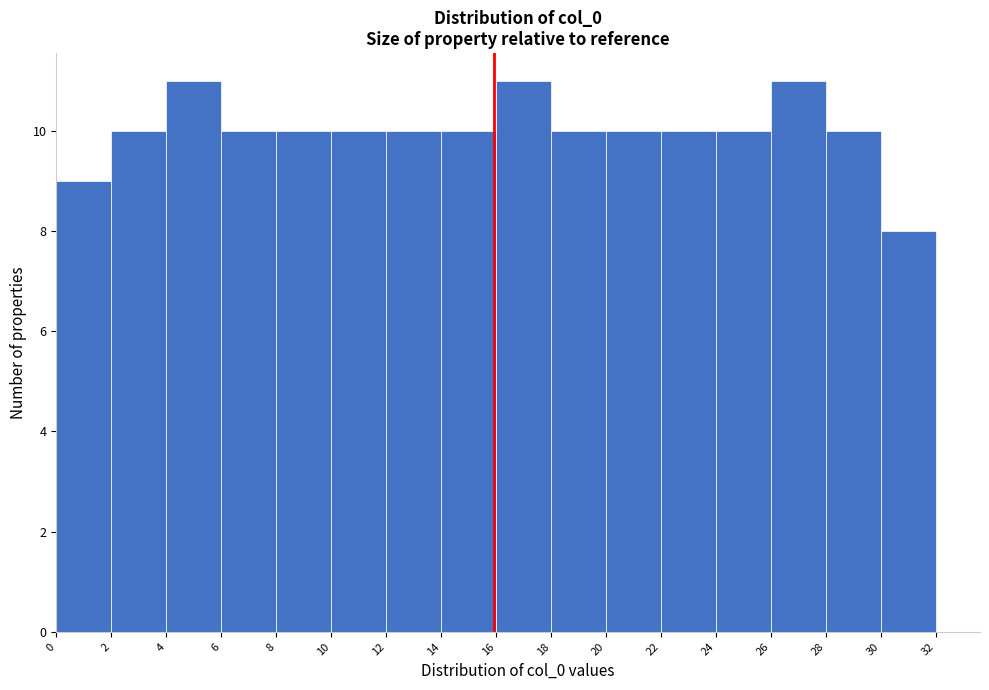

Reading left to right, transcribe this chart: for each bar, give the range it covers on the x-axis and its height. The values are not printed on the chart, so give them approximately, as read against the axis.

0 to 2: 9
2 to 4: 10
4 to 6: 11
6 to 8: 10
8 to 10: 10
10 to 12: 10
12 to 14: 10
14 to 16: 10
16 to 18: 11
18 to 20: 10
20 to 22: 10
22 to 24: 10
24 to 26: 10
26 to 28: 11
28 to 30: 10
30 to 32: 8